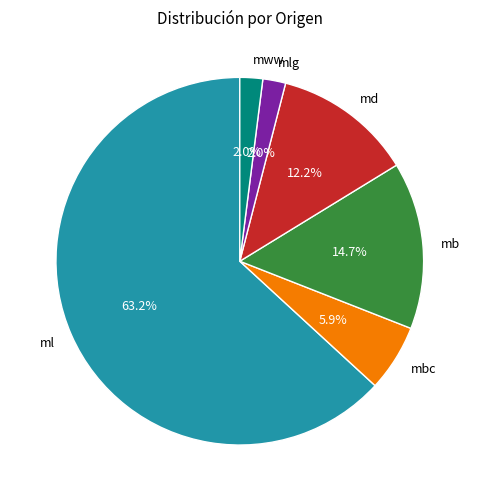

Does any single category account for the majority?

Yes